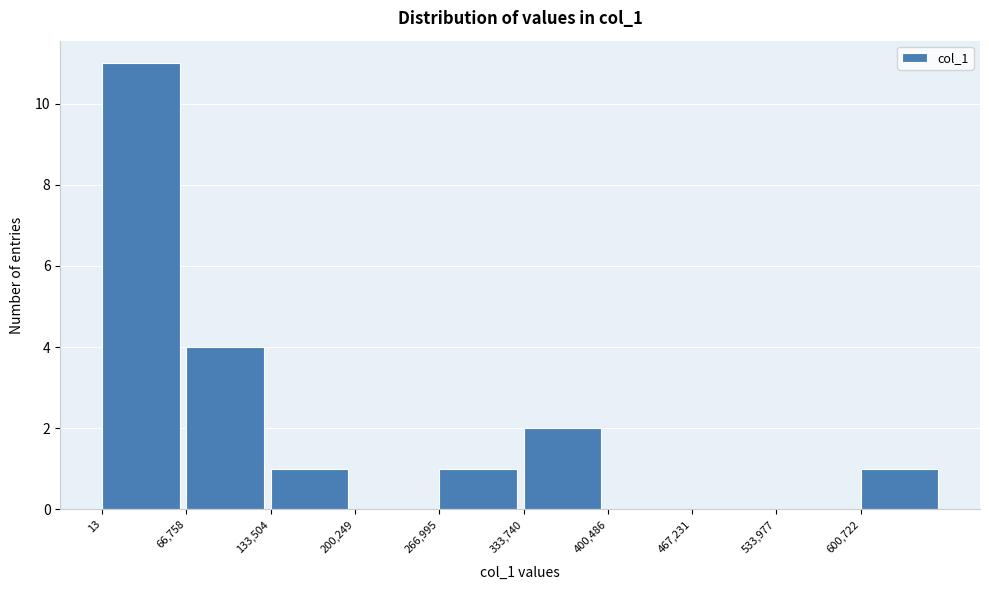

Reading left to right, transcribe this chart: for each bar, give the range it covers on the x-axis and its height. Neither the bar edges nor the heights are printed on the chart, so give them approximately, as read against the axes.

0 to 70000: 11
70000 to 130000: 4
130000 to 200000: 1
200000 to 270000: 0
270000 to 330000: 1
330000 to 400000: 2
400000 to 470000: 0
470000 to 530000: 0
530000 to 600000: 0
600000 to 670000: 1